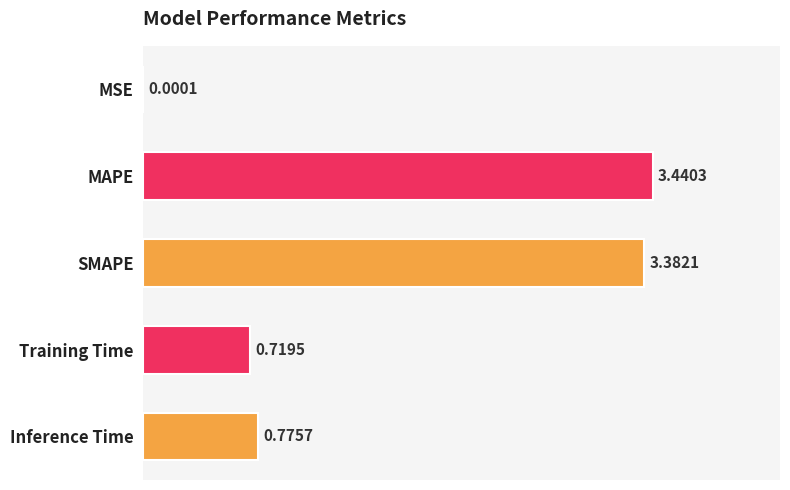

Approximately how many times larger is the value at Training Time compared to MAPE?

0.2